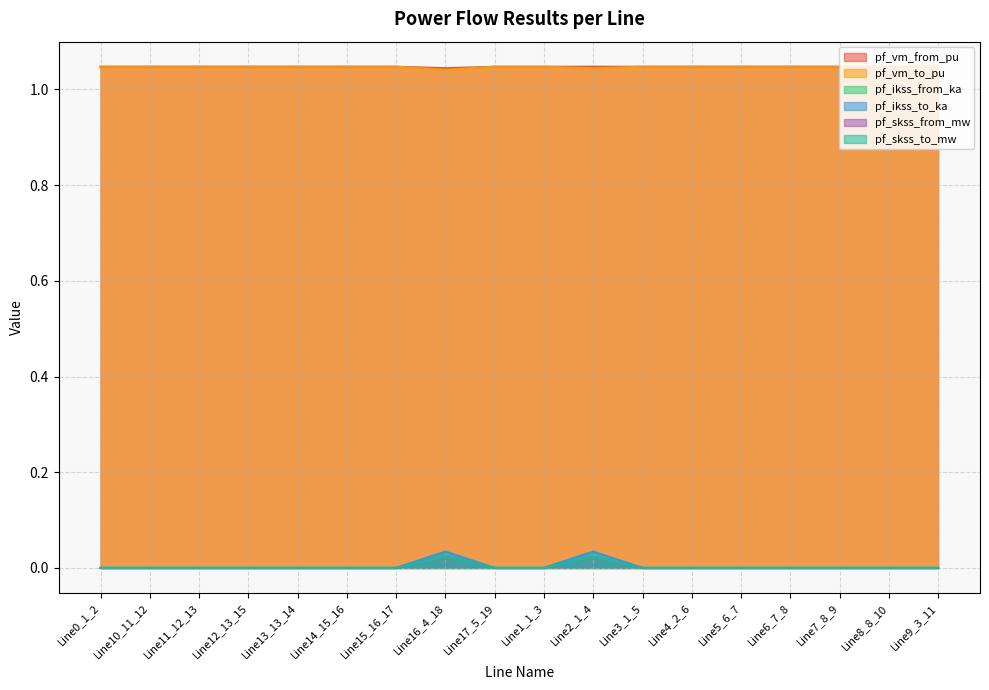

Reading left to right, transcribe all the data shown in this chart.

pf_vm_from_pu: Line0_1_2=1.0	Line10_11_12=1.0	Line11_12_13=1.0	Line12_13_15=1.0	Line13_13_14=1.0	Line14_15_16=1.0	Line15_16_17=1.0	Line16_4_18=1.0	Line17_5_19=1.0	Line1_1_3=1.0	Line2_1_4=1.0	Line3_1_5=1.0	Line4_2_6=1.0	Line5_6_7=1.0	Line6_7_8=1.0	Line7_8_9=1.0	Line8_8_10=1.0	Line9_3_11=1.0
pf_vm_to_pu: Line0_1_2=1.0	Line10_11_12=1.0	Line11_12_13=1.0	Line12_13_15=1.0	Line13_13_14=1.0	Line14_15_16=1.0	Line15_16_17=1.0	Line16_4_18=1.0	Line17_5_19=1.0	Line1_1_3=1.0	Line2_1_4=1.0	Line3_1_5=1.0	Line4_2_6=1.0	Line5_6_7=1.0	Line6_7_8=1.0	Line7_8_9=1.0	Line8_8_10=1.0	Line9_3_11=1.0
pf_ikss_from_ka: Line0_1_2=0.0	Line10_11_12=0.0	Line11_12_13=0.0	Line12_13_15=0.0	Line13_13_14=0.0	Line14_15_16=0.0	Line15_16_17=0.0	Line16_4_18=0.0	Line17_5_19=0.0	Line1_1_3=0.0	Line2_1_4=0.0	Line3_1_5=0.0	Line4_2_6=0.0	Line5_6_7=0.0	Line6_7_8=0.0	Line7_8_9=0.0	Line8_8_10=0.0	Line9_3_11=0.0
pf_ikss_to_ka: Line0_1_2=0.0	Line10_11_12=0.0	Line11_12_13=0.0	Line12_13_15=0.0	Line13_13_14=0.0	Line14_15_16=0.0	Line15_16_17=0.0	Line16_4_18=0.0	Line17_5_19=0.0	Line1_1_3=0.0	Line2_1_4=0.0	Line3_1_5=0.0	Line4_2_6=0.0	Line5_6_7=0.0	Line6_7_8=0.0	Line7_8_9=0.0	Line8_8_10=0.0	Line9_3_11=0.0
pf_skss_from_mw: Line0_1_2=0.0	Line10_11_12=0.0	Line11_12_13=0.0	Line12_13_15=0.0	Line13_13_14=0.0	Line14_15_16=0.0	Line15_16_17=0.0	Line16_4_18=0.0	Line17_5_19=0.0	Line1_1_3=0.0	Line2_1_4=0.0	Line3_1_5=0.0	Line4_2_6=0.0	Line5_6_7=0.0	Line6_7_8=0.0	Line7_8_9=0.0	Line8_8_10=0.0	Line9_3_11=0.0
pf_skss_to_mw: Line0_1_2=0.0	Line10_11_12=0.0	Line11_12_13=0.0	Line12_13_15=0.0	Line13_13_14=0.0	Line14_15_16=0.0	Line15_16_17=0.0	Line16_4_18=0.0	Line17_5_19=0.0	Line1_1_3=0.0	Line2_1_4=0.0	Line3_1_5=0.0	Line4_2_6=0.0	Line5_6_7=0.0	Line6_7_8=0.0	Line7_8_9=0.0	Line8_8_10=0.0	Line9_3_11=0.0